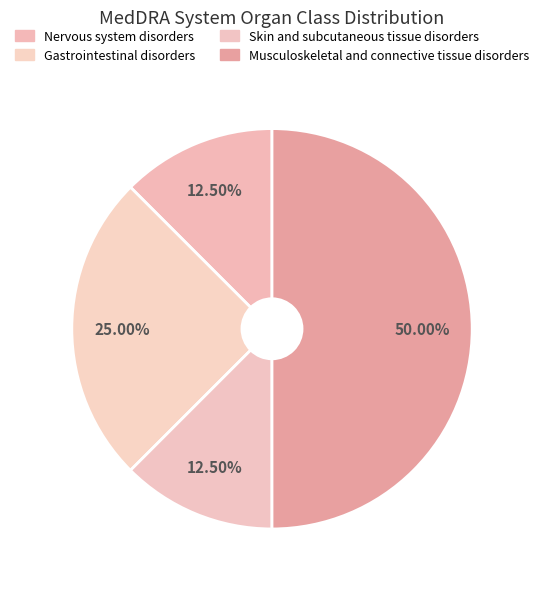

Count the number of slices in the pie.

4